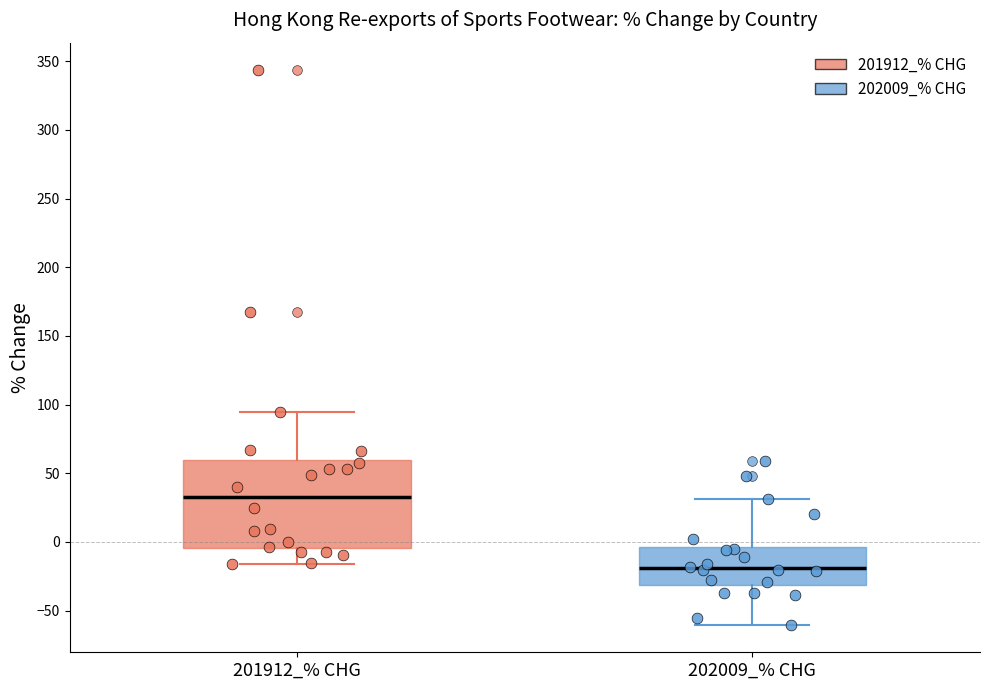

Reading left to right, transcribe this box plot: for each box, give where its median line is, the range the box spans, and where its two whiskers end, as read against the y-axis. The values are not printed on the chart, so give them approximately, as read against the axis.

201912_% CHG: median 35, box -5 to 60, whiskers -15 to 95
202009_% CHG: median -20, box -30 to -5, whiskers -60 to 30